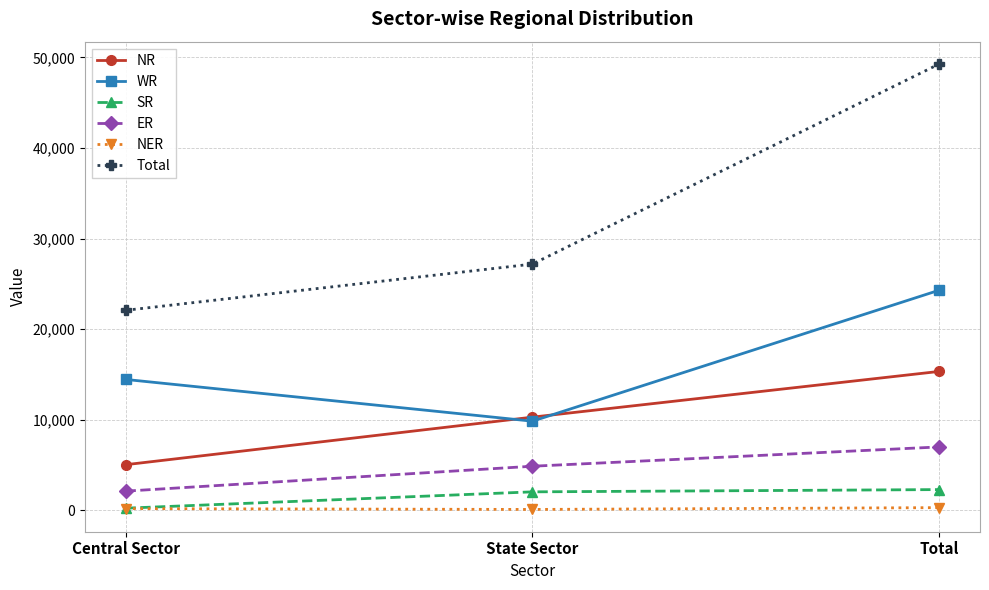

What is the average value of the NR series?

10228